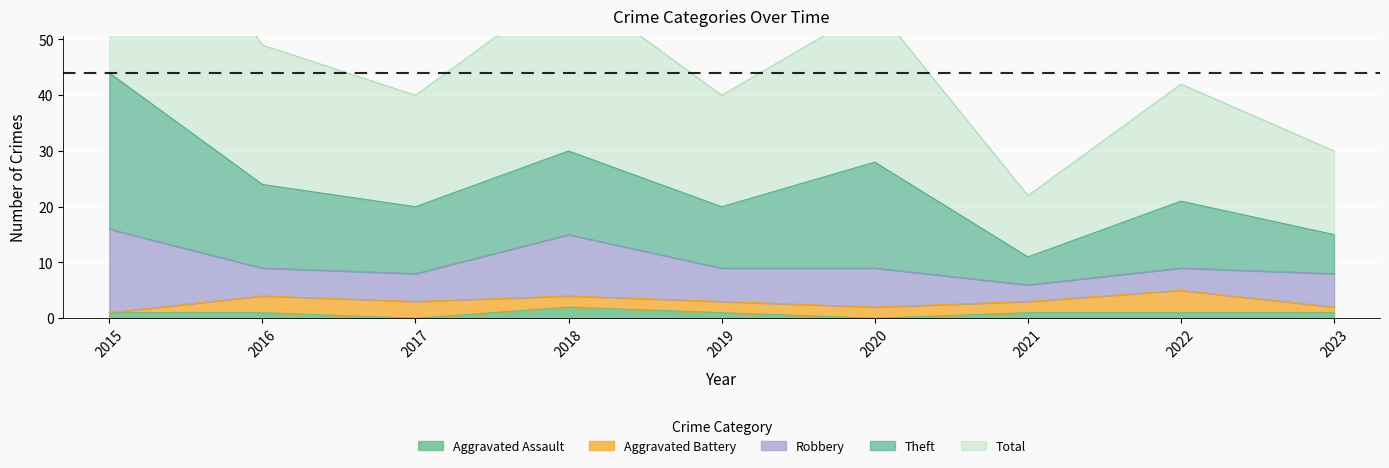

Which category has the lowest value in the Aggravated Assault series?

2017